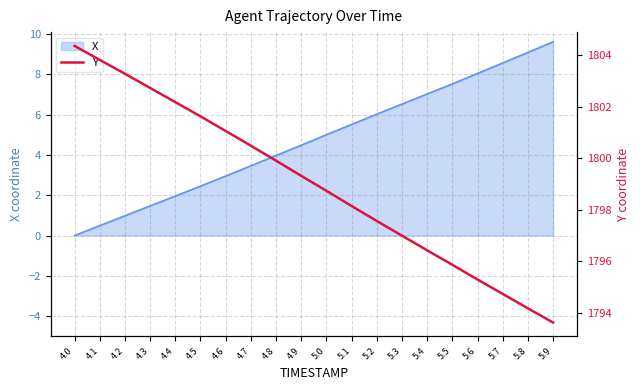

The value at 5.3 is 1143.0. True or false?

False